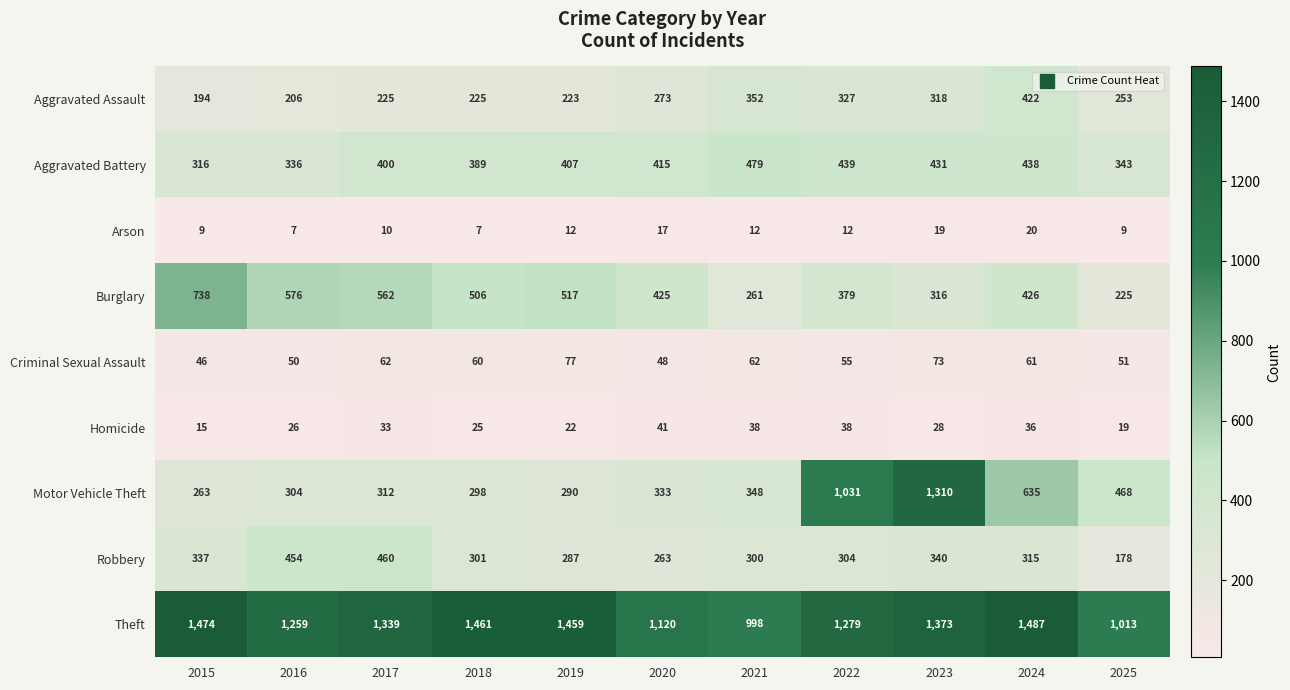

At how many categories does at least one series exceed 657?

11